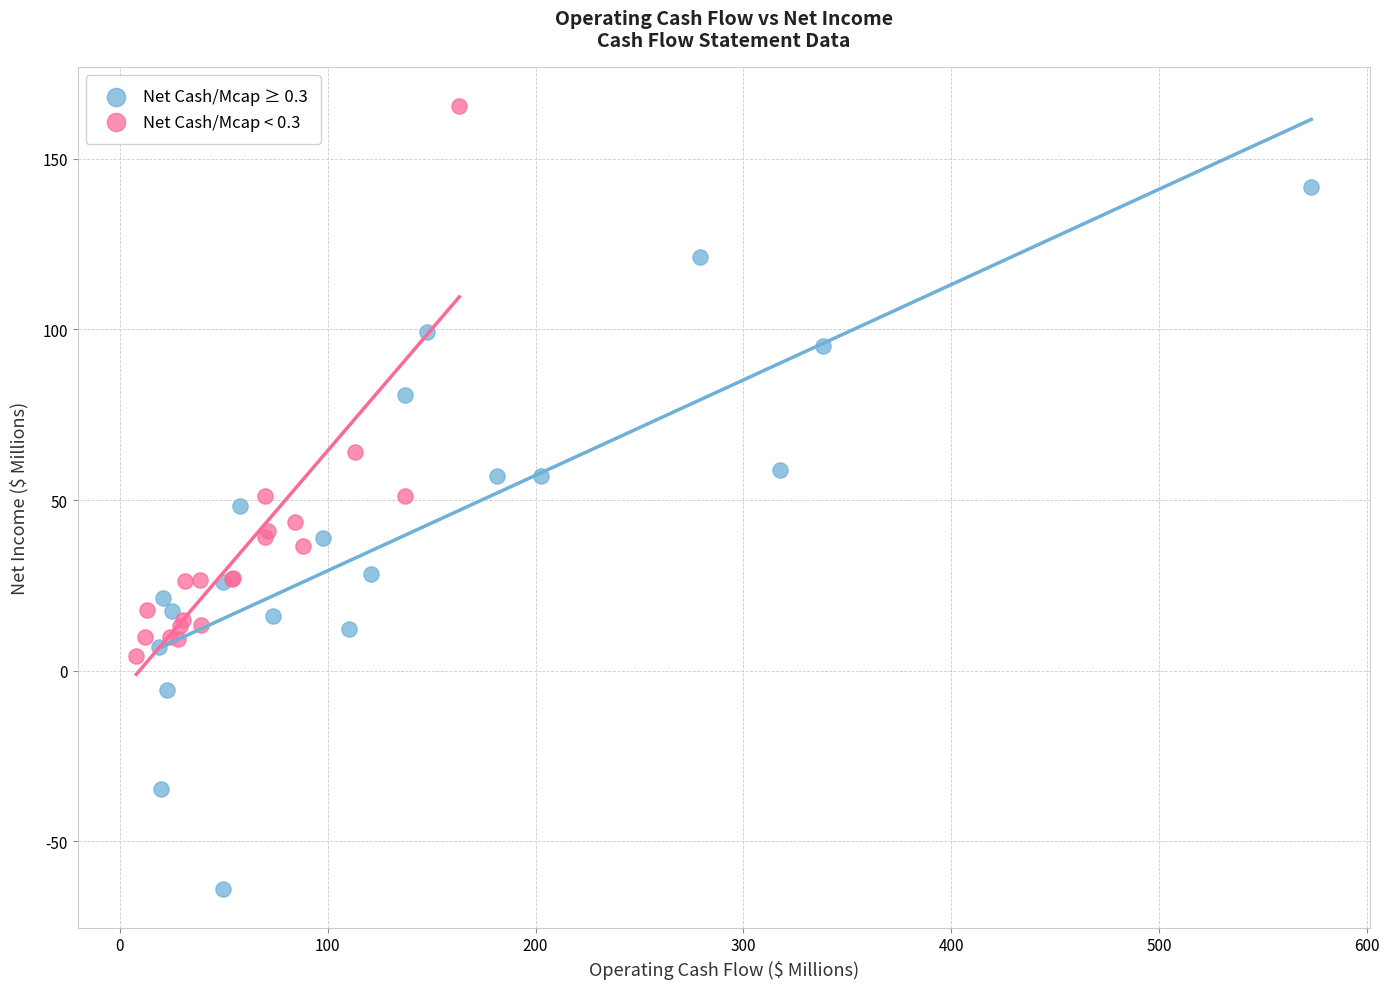

Which series contains the highest Y value?

Net Cash/Mcap < 0.3